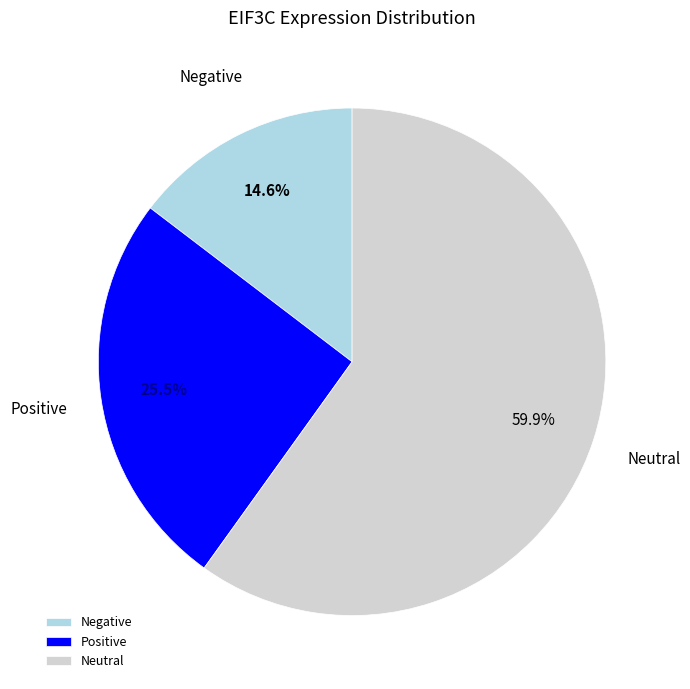

Does Neutral represent more than half of the total?

Yes